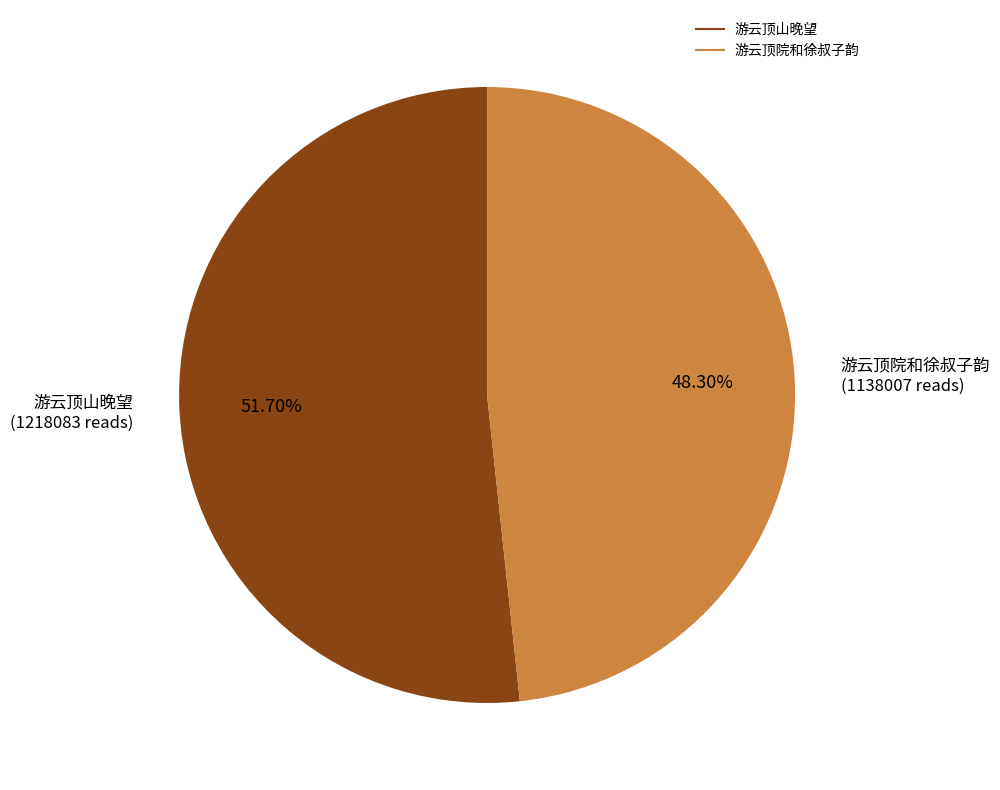

Does any single category account for the majority?

Yes